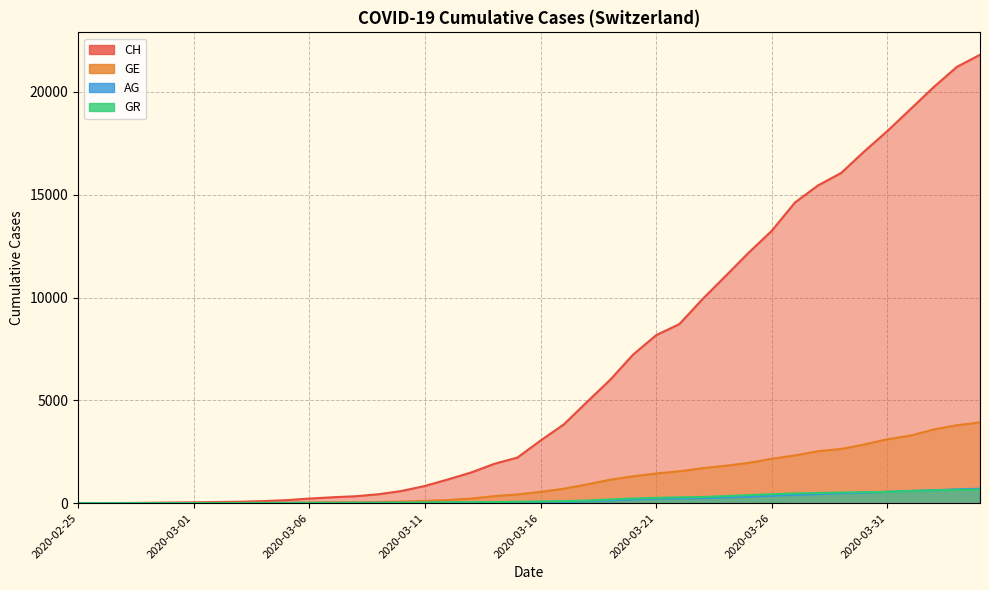

What position from the left is 2020-03-08?

13